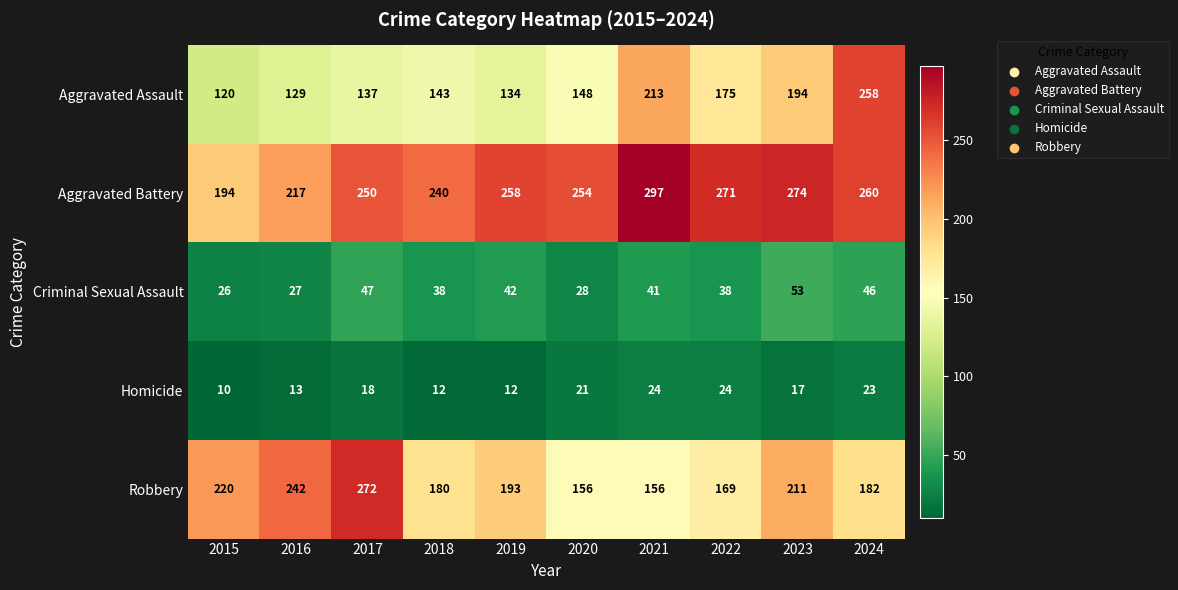

How many series are shown in this chart?

5